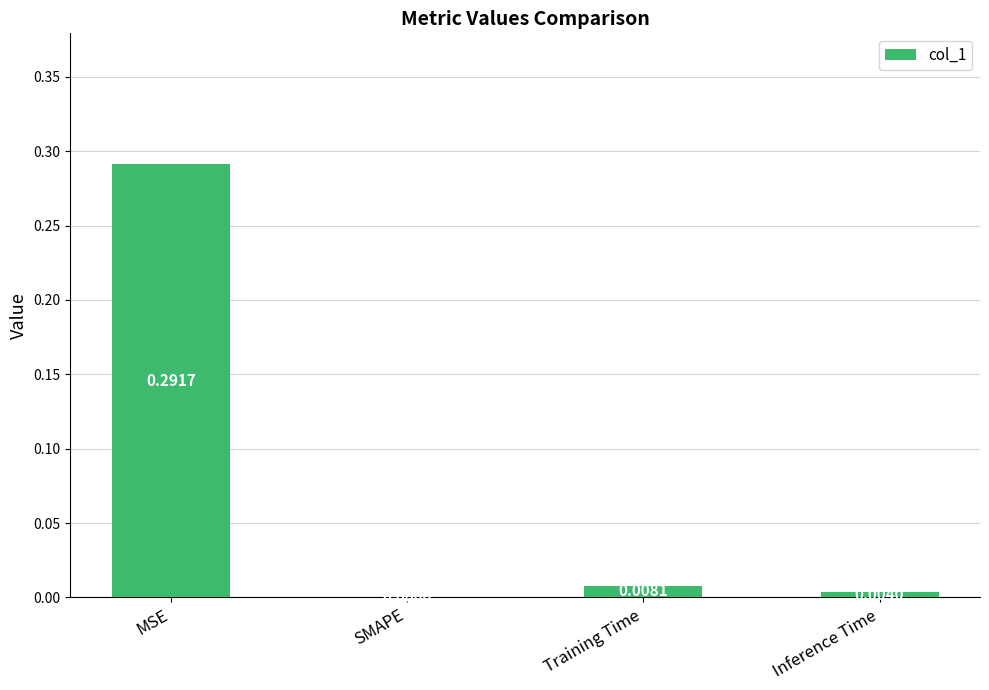

Which category has the highest value across all series?

MSE